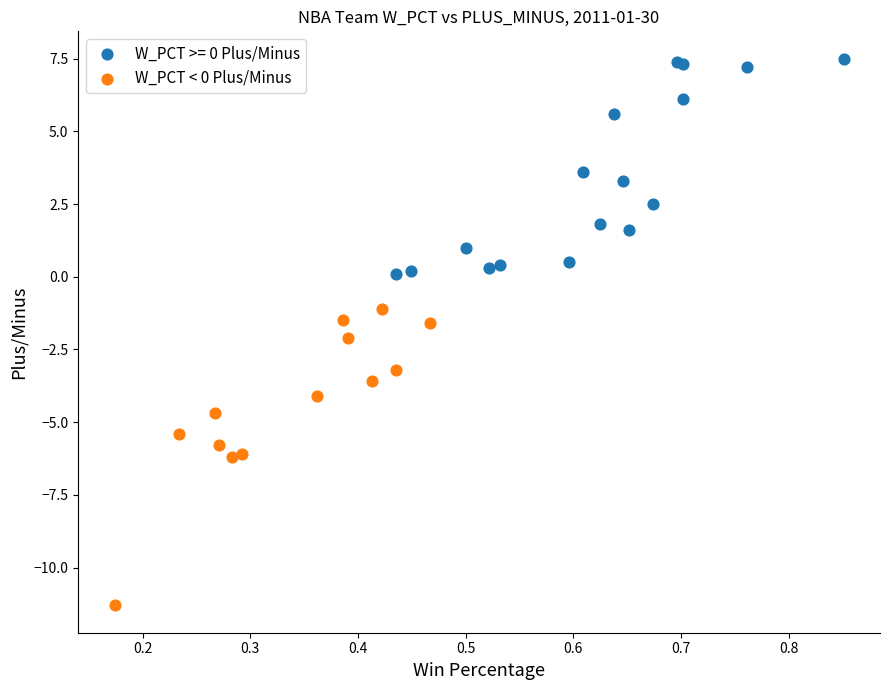

Which series has the largest Y range (max minus min)?

W_PCT < 0 Plus/Minus